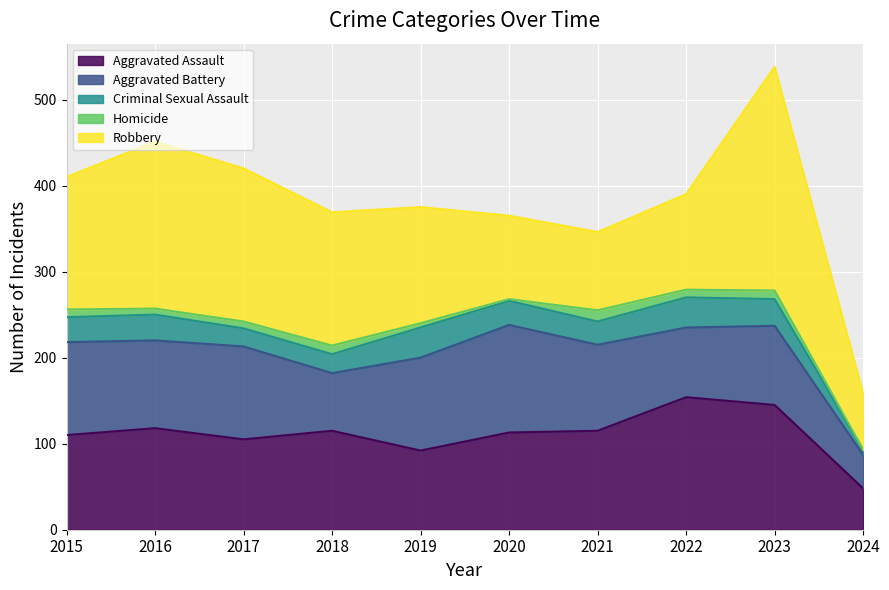

Count the number of categories in the chart.

10